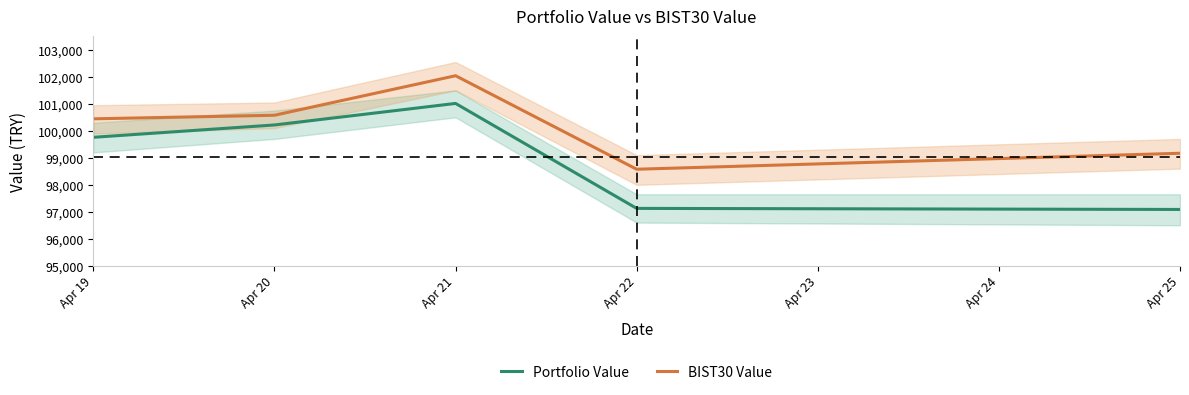

Is the value of BIST30 Value at Apr 22 greater than the value of Portfolio Value at Apr 19?

No